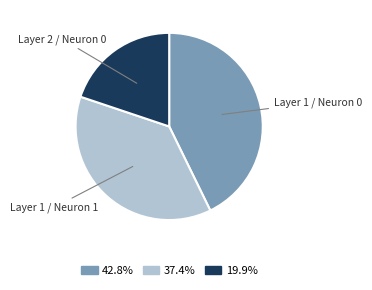

Count the number of slices in the pie.

3